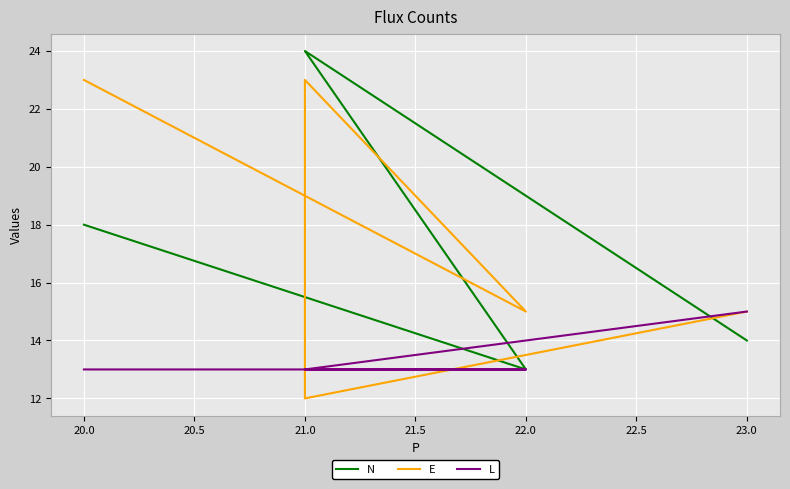

What is the highest value of the N series?

24